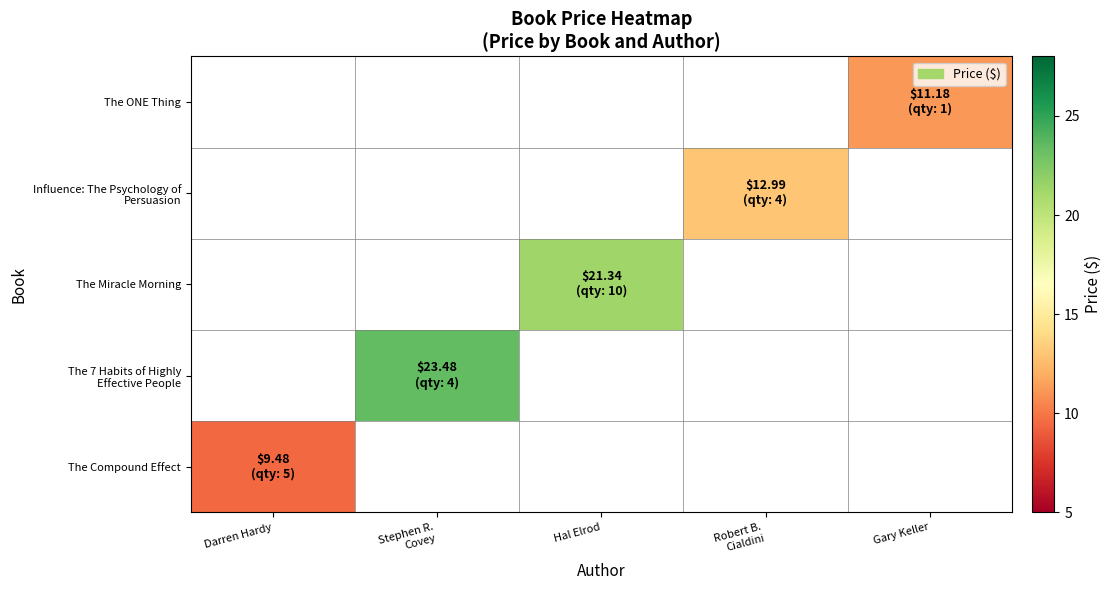

At which label does The ONE Thing reach its minimum?

Darren Hardy